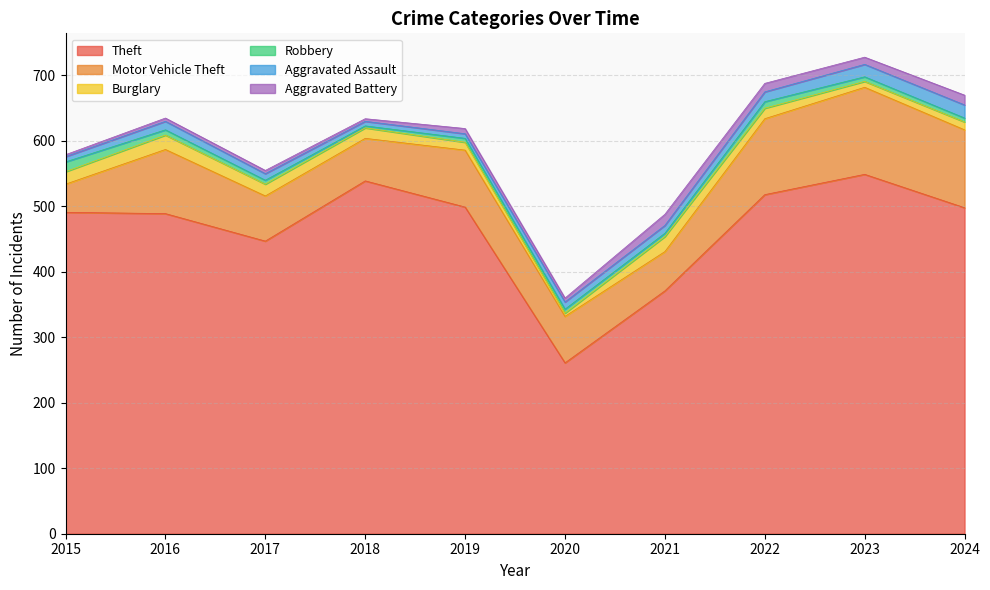

Reading left to right, what are all the values shown in this chart?

Theft: 2015=491	2016=489	2017=447	2018=539	2019=499	2020=261	2021=371	2022=518	2023=549	2024=498
Motor Vehicle Theft: 2015=43	2016=98	2017=69	2018=65	2019=87	2020=71	2021=60	2022=116	2023=133	2024=119
Burglary: 2015=19	2016=22	2017=18	2018=16	2019=12	2020=5	2021=23	2022=16	2023=9	2024=12
Robbery: 2015=15	2016=8	2017=6	2018=3	2019=6	2020=6	2021=5	2022=10	2023=7	2024=6
Aggravated Assault: 2015=8	2016=13	2017=10	2018=7	2019=7	2020=11	2021=12	2022=15	2023=19	2024=20
Aggravated Battery: 2015=3	2016=5	2017=5	2018=4	2019=8	2020=6	2021=17	2022=13	2023=11	2024=15